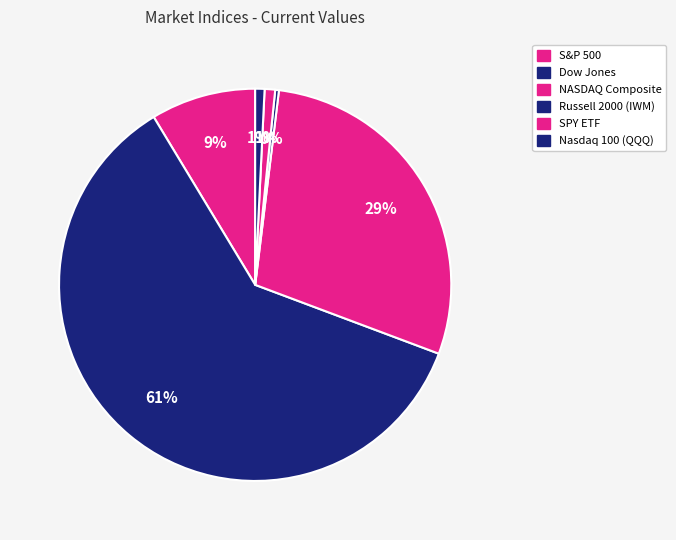

Does any single category account for the majority?

Yes